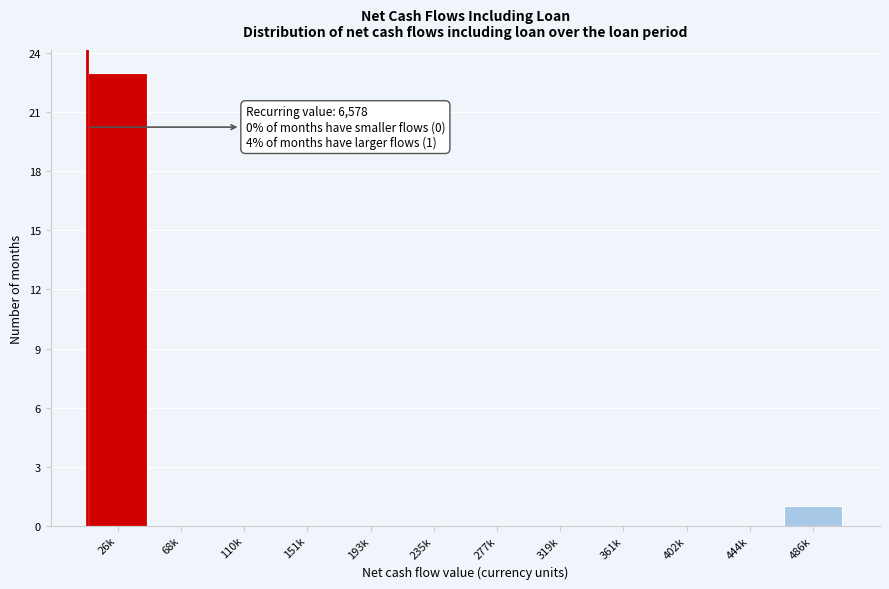

Reading left to right, list all the values displayed in this chart.

26k=23	68k=0	110k=0	151k=0	193k=0	235k=0	277k=0	319k=0	361k=0	402k=0	444k=0	486k=1